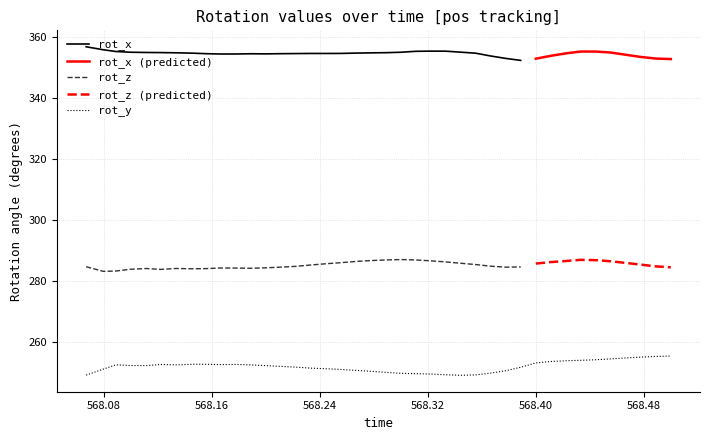

What position from the left is 568.211?

14